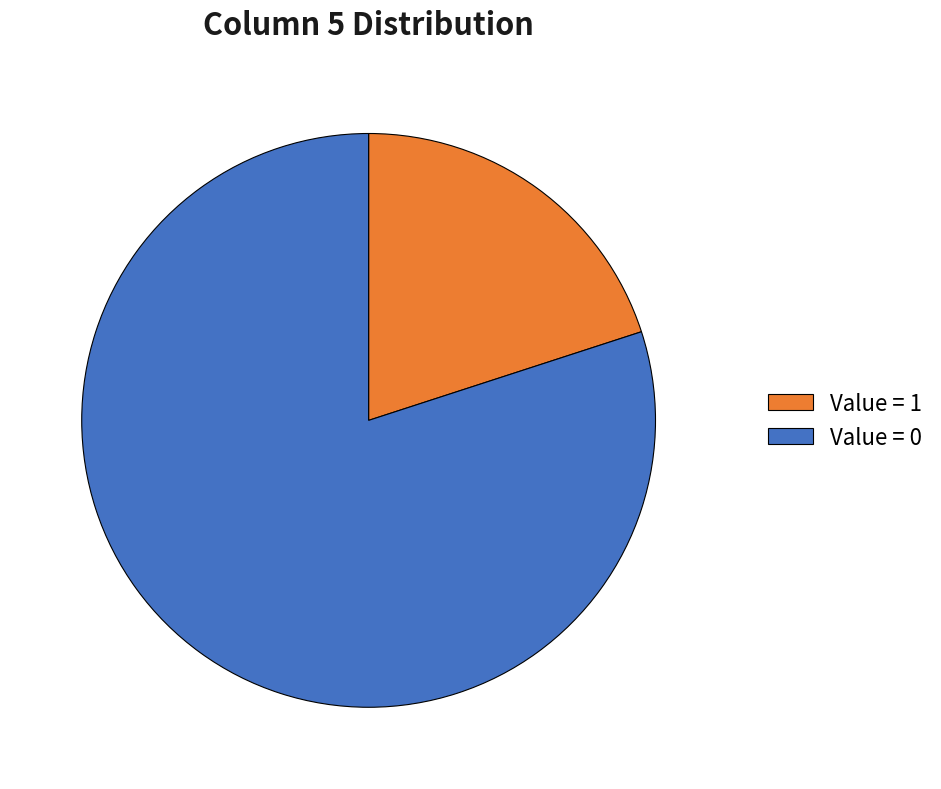

Count the number of slices in the pie.

2